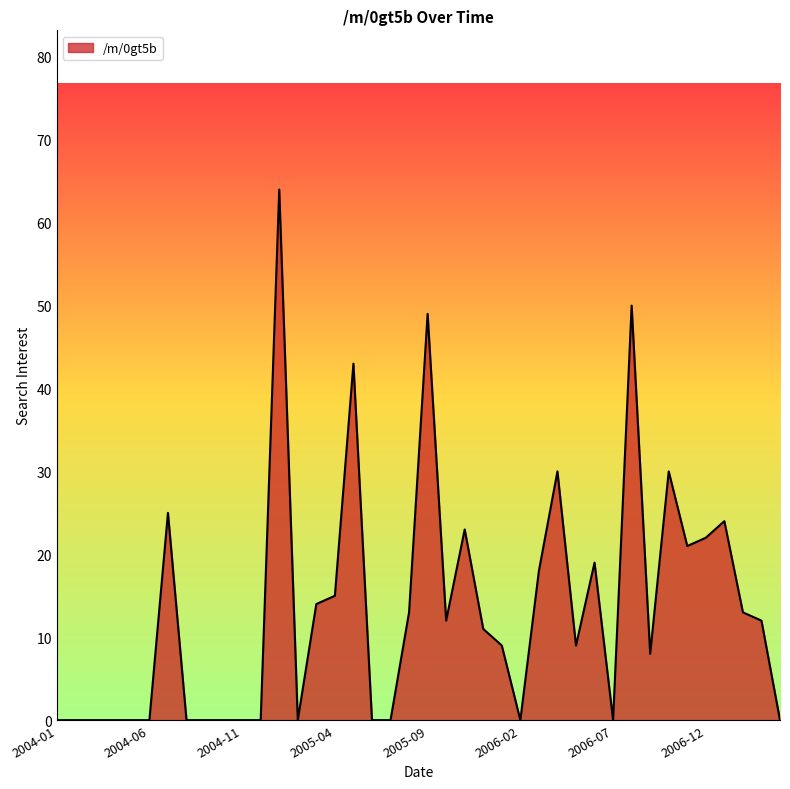

What is the greatest value displayed?

64